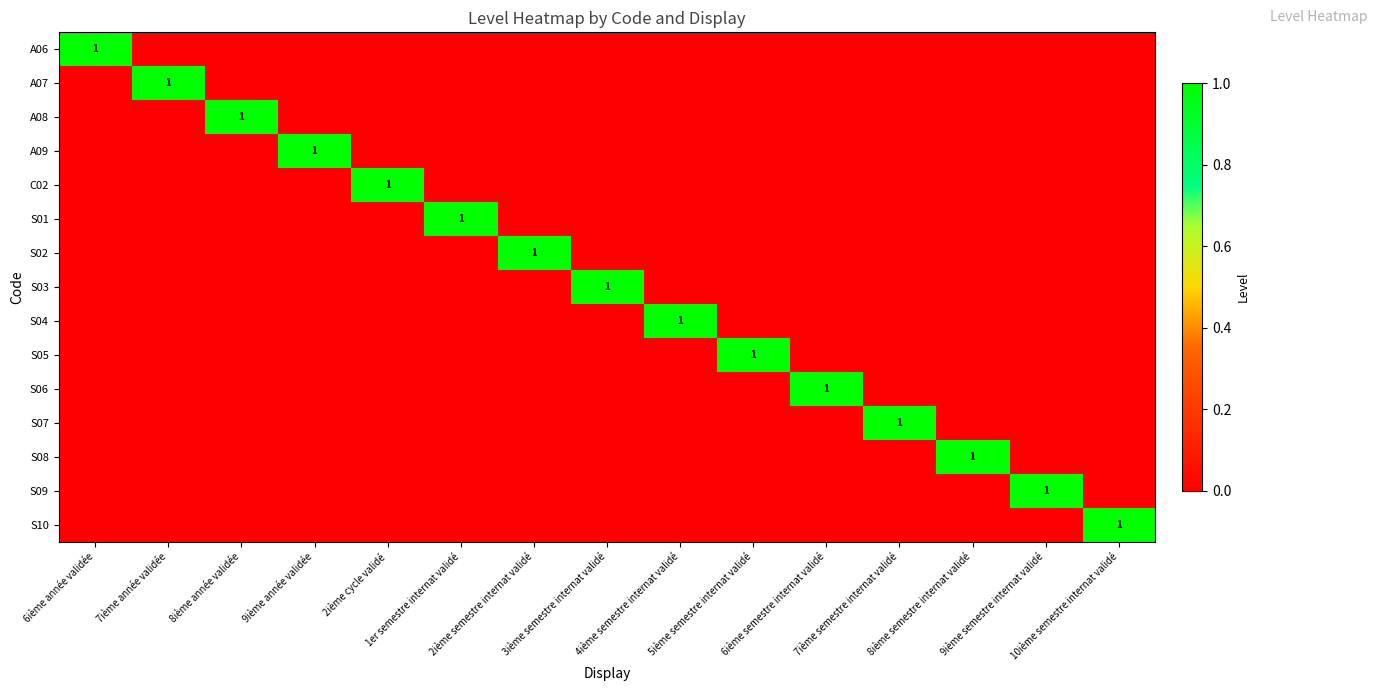

Rank the series by their maximum value, from highest to lowest.

A06, A07, A08, A09, C02, S01, S02, S03, S04, S05, S06, S07, S08, S09, S10